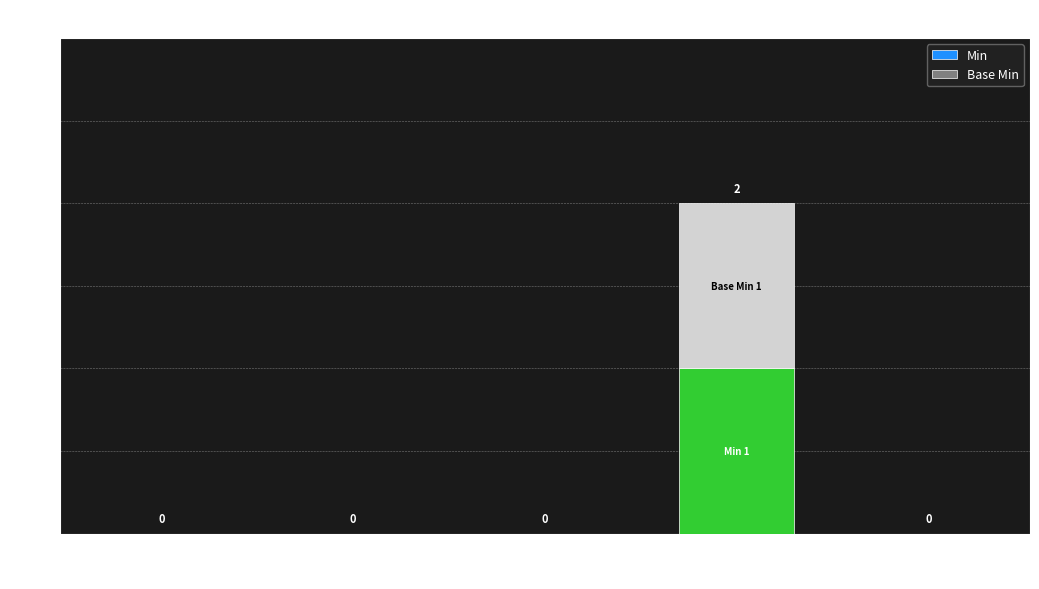

What is the sum of all Min values?

1